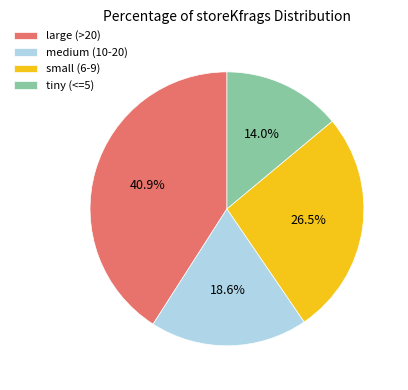

What is the smallest slice in the pie chart?

tiny (<=5)